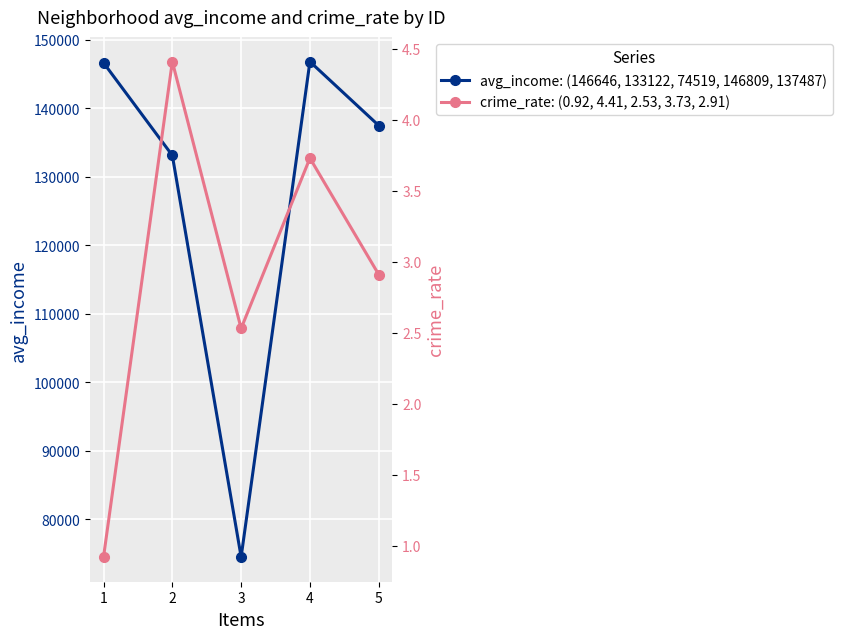

What is the spread (max minus min) of values at 1?

146645.1